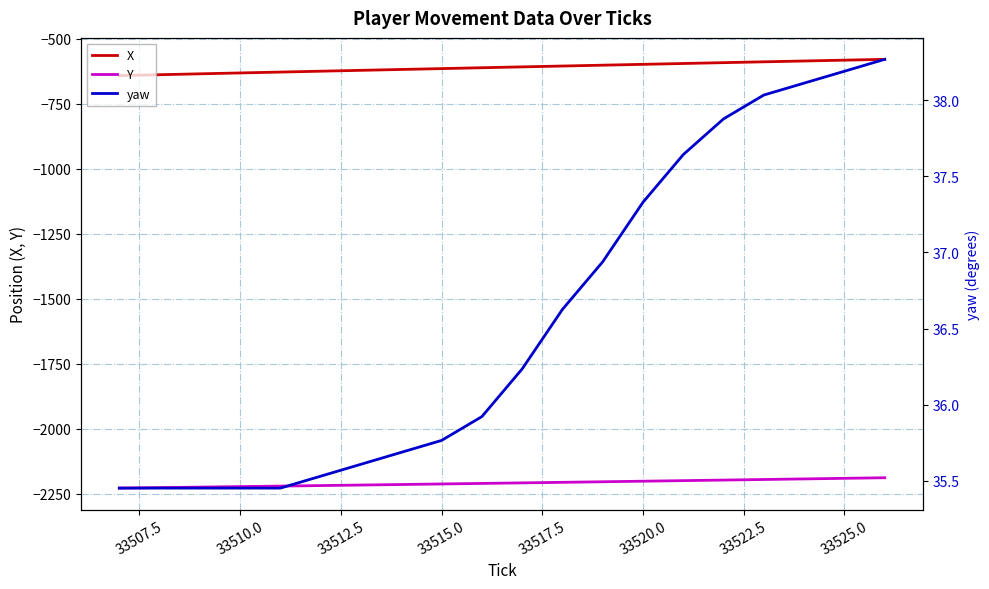

List the series in order of their overall mean, lowest first.

Y, X, yaw